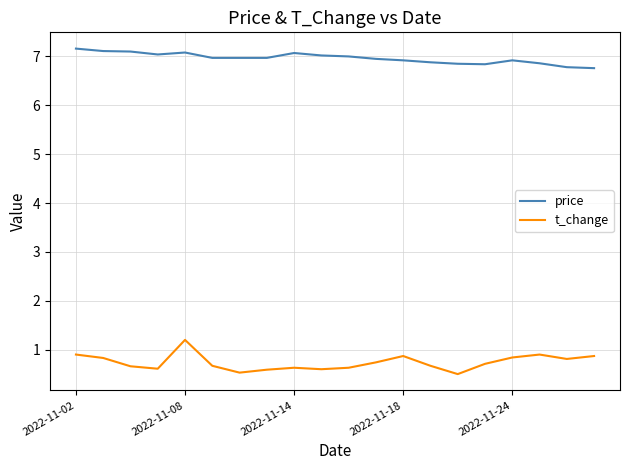

Which series has the largest total across all categories?

price